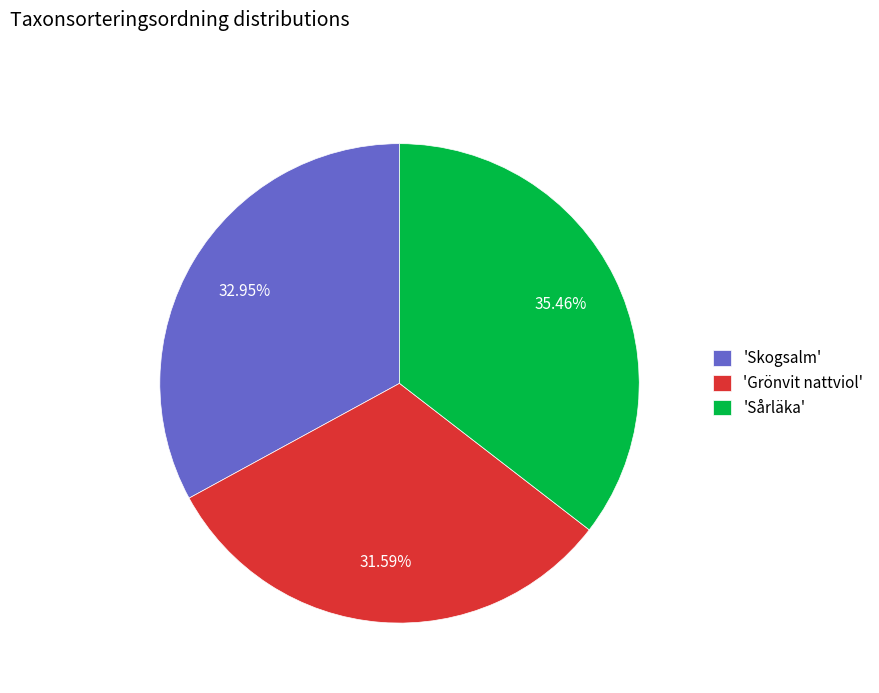

To the nearest percent, what is the difference between the largest and smallest slice percentages?

4%